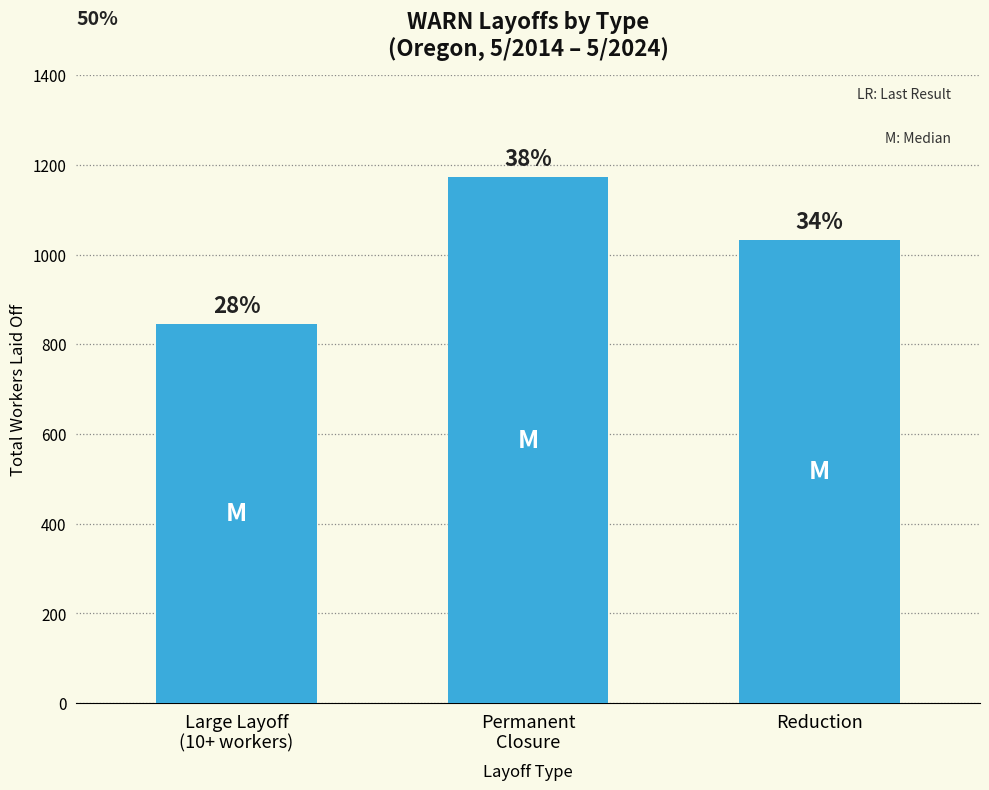

Is it true that the value at Permanent
Closure is 1173?

True